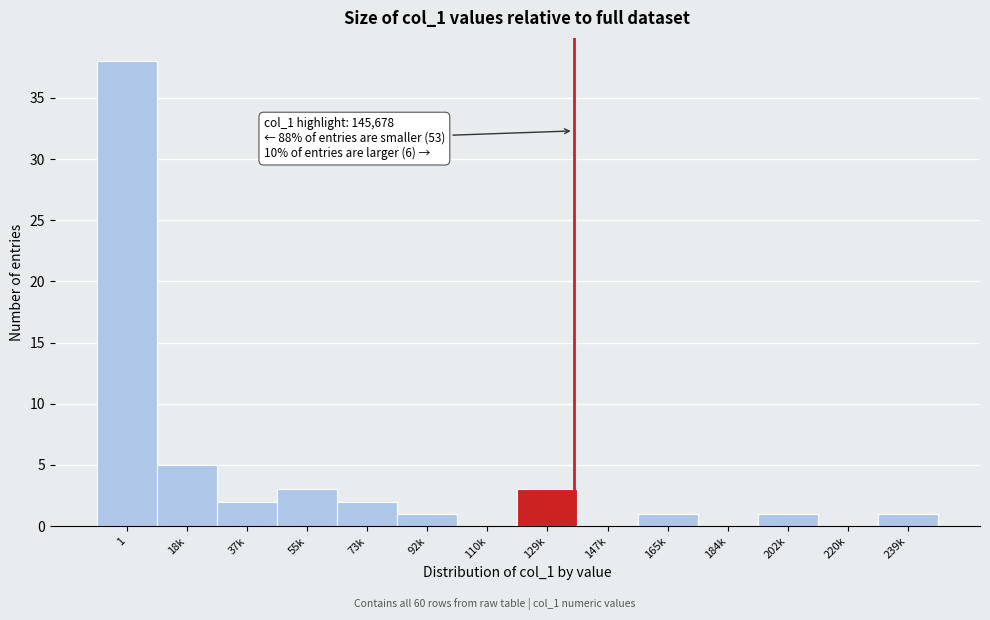

Reading left to right, extract all data points from this chart.

1=38	18k=5	37k=2	55k=3	73k=2	92k=1	110k=0	129k=3	147k=0	165k=1	184k=0	202k=1	220k=0	239k=1